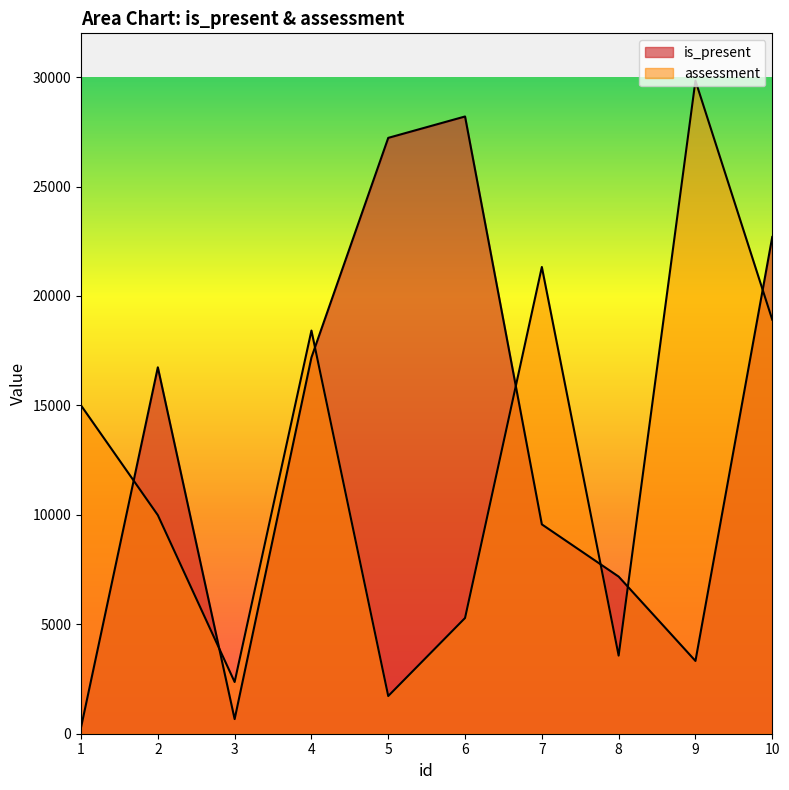

How many intersections are there between is_present and assessment?

7